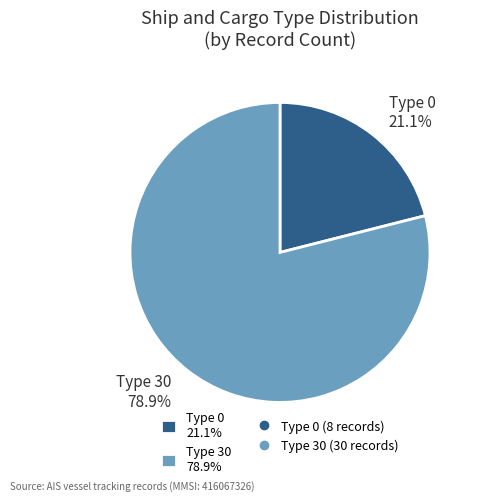

To the nearest percent, what is the average slice percentage?

50%